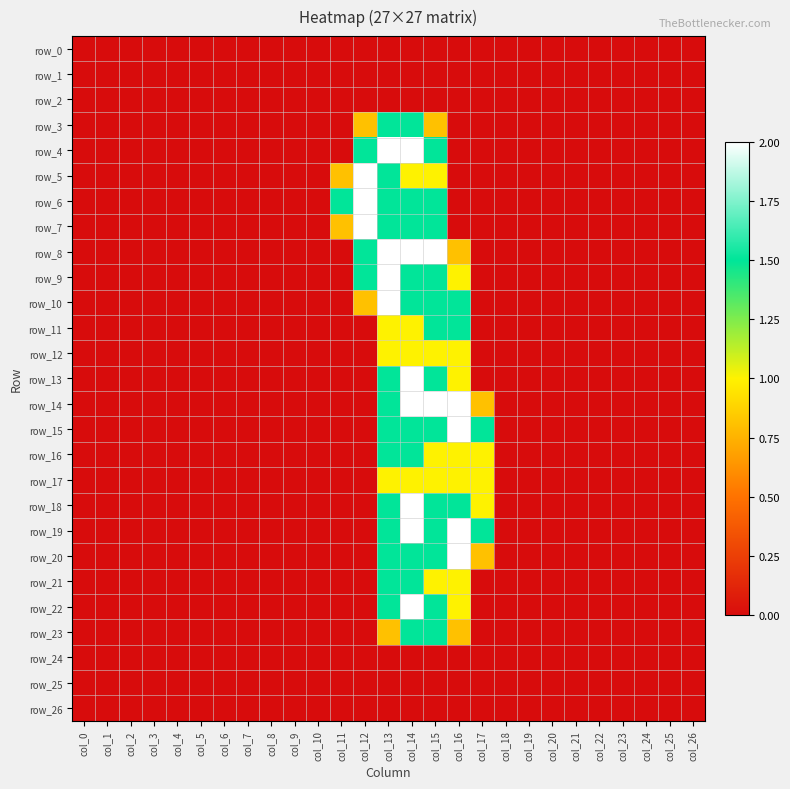

Is the value of row_16 at col_4 greater than the value of row_7 at col_3?

No